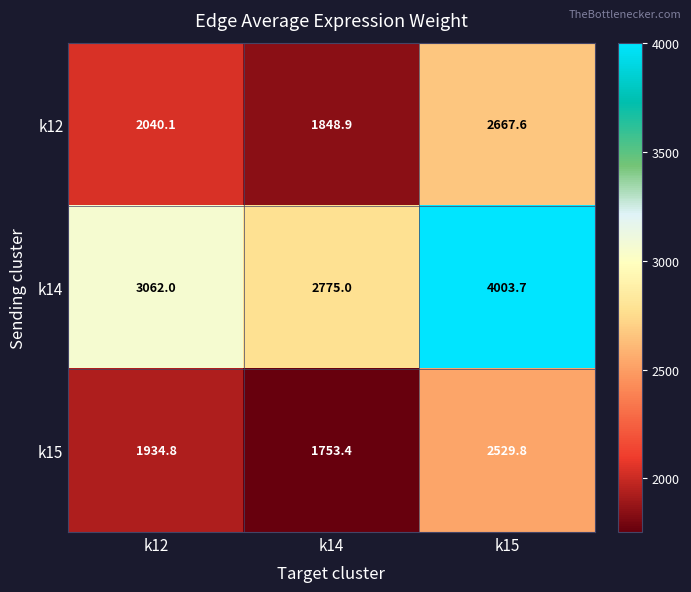

At which label is k15 closest to 2141?

k12